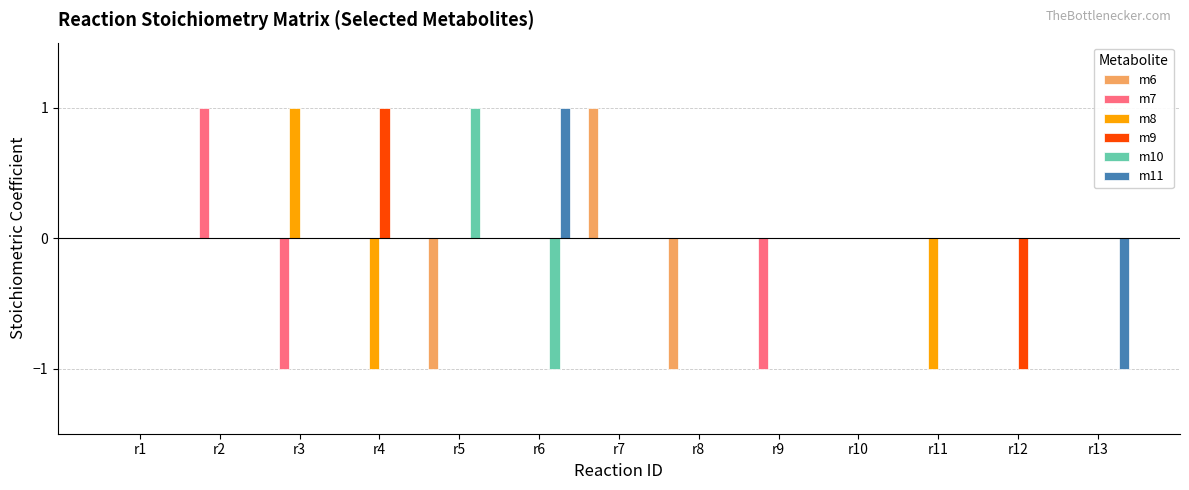

True or false: m11 has a value of 1 at r3.

False